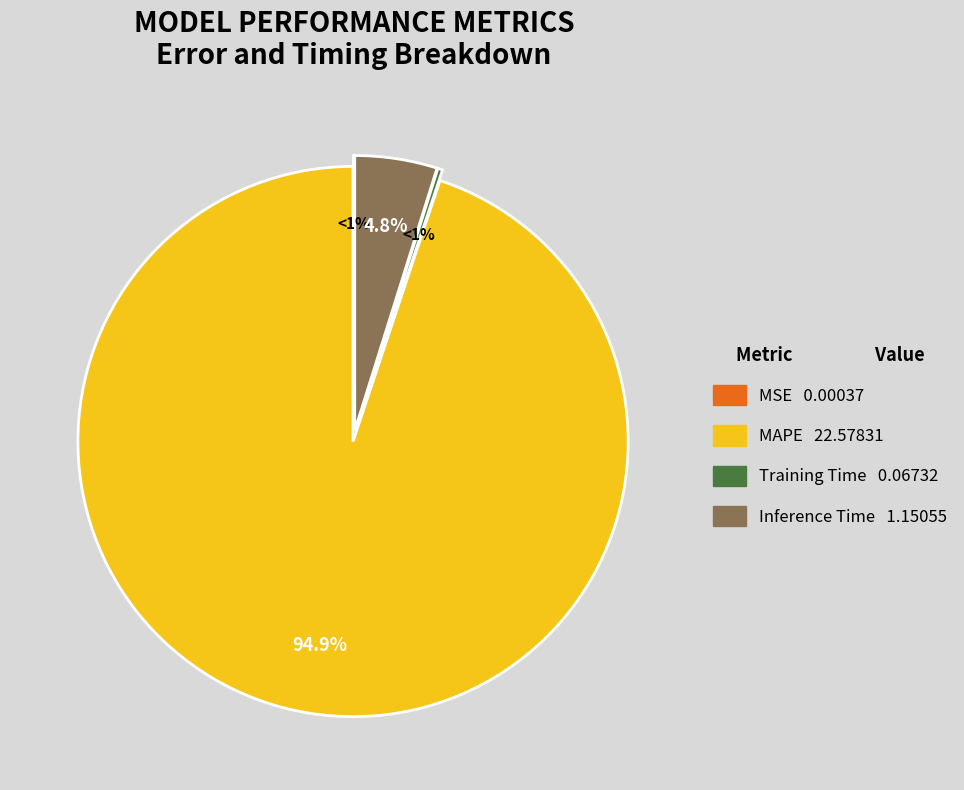

What is the largest slice in the pie chart?

MAPE